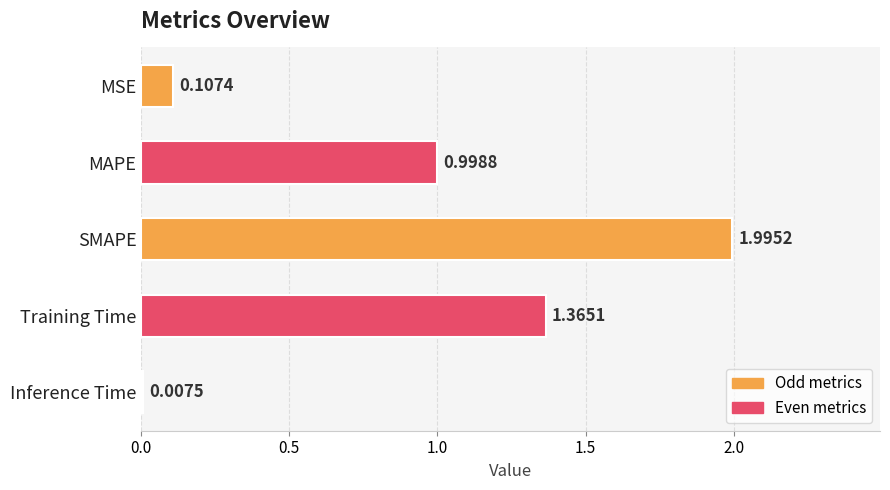

Which label corresponds to the largest value in the chart?

SMAPE